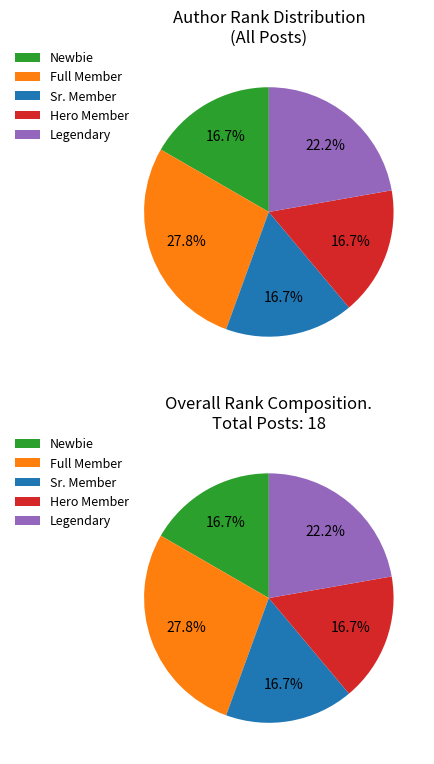

Count the number of slices in the pie.

5